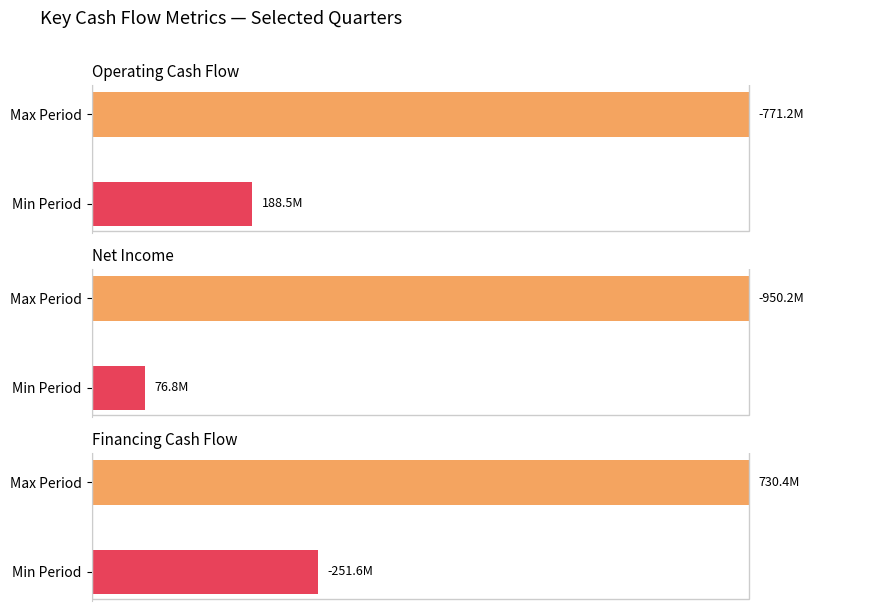

Which series has the largest range (max minus min)?

Financing cash flow